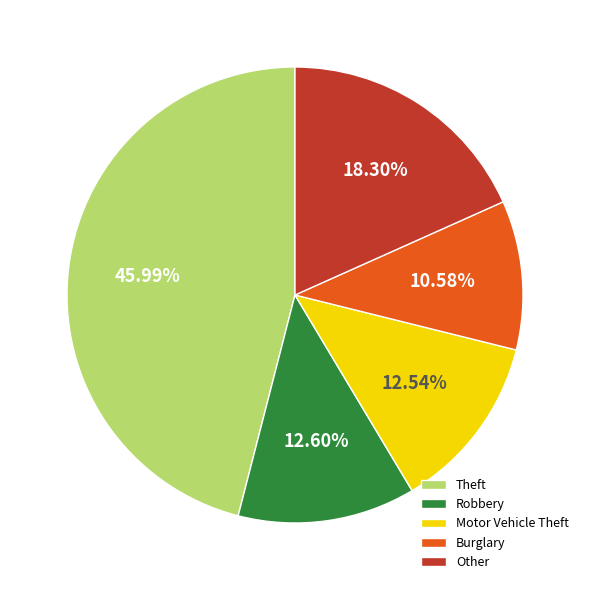

What is the ratio of the value at Robbery to the value at Theft?

0.3